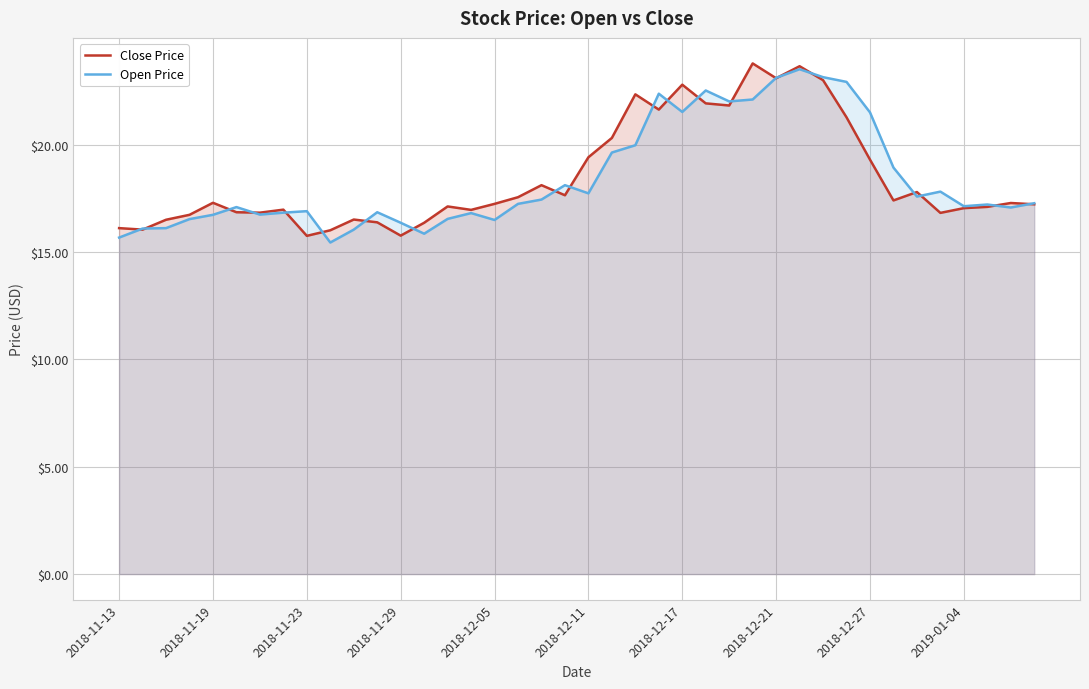

How many lines are shown in the chart?

2